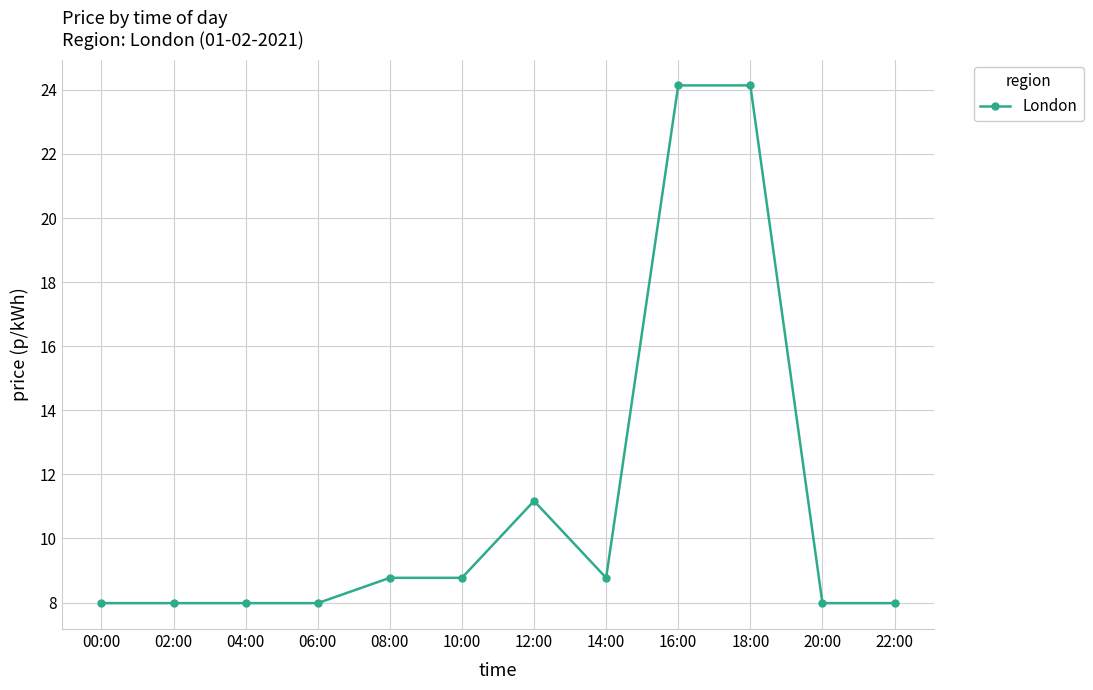

True or false: the data shows 7.4 at 16:00.

False